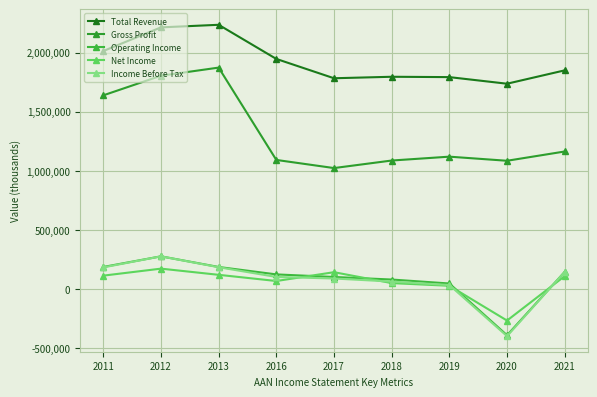

Which series ends up on top after the final intersection of Income Before Tax and Net Income?

Income Before Tax